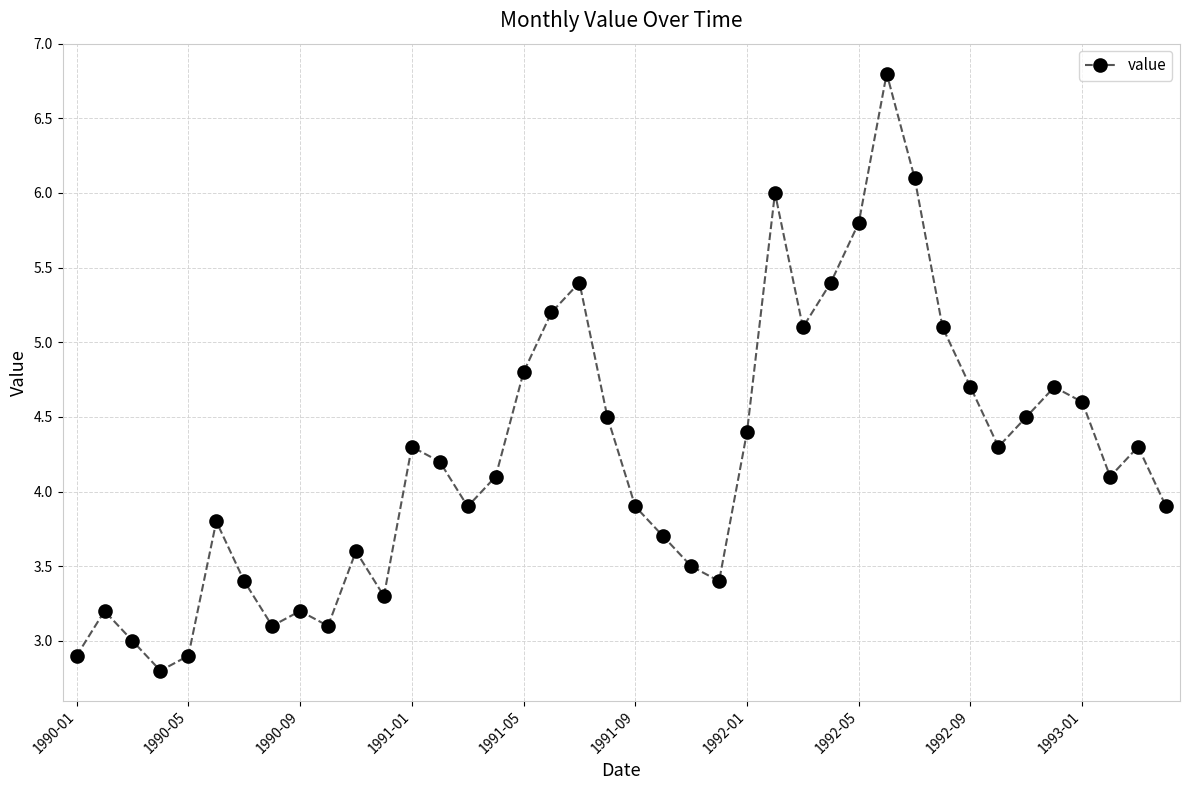

What is the minimum value shown in the chart?

2.8